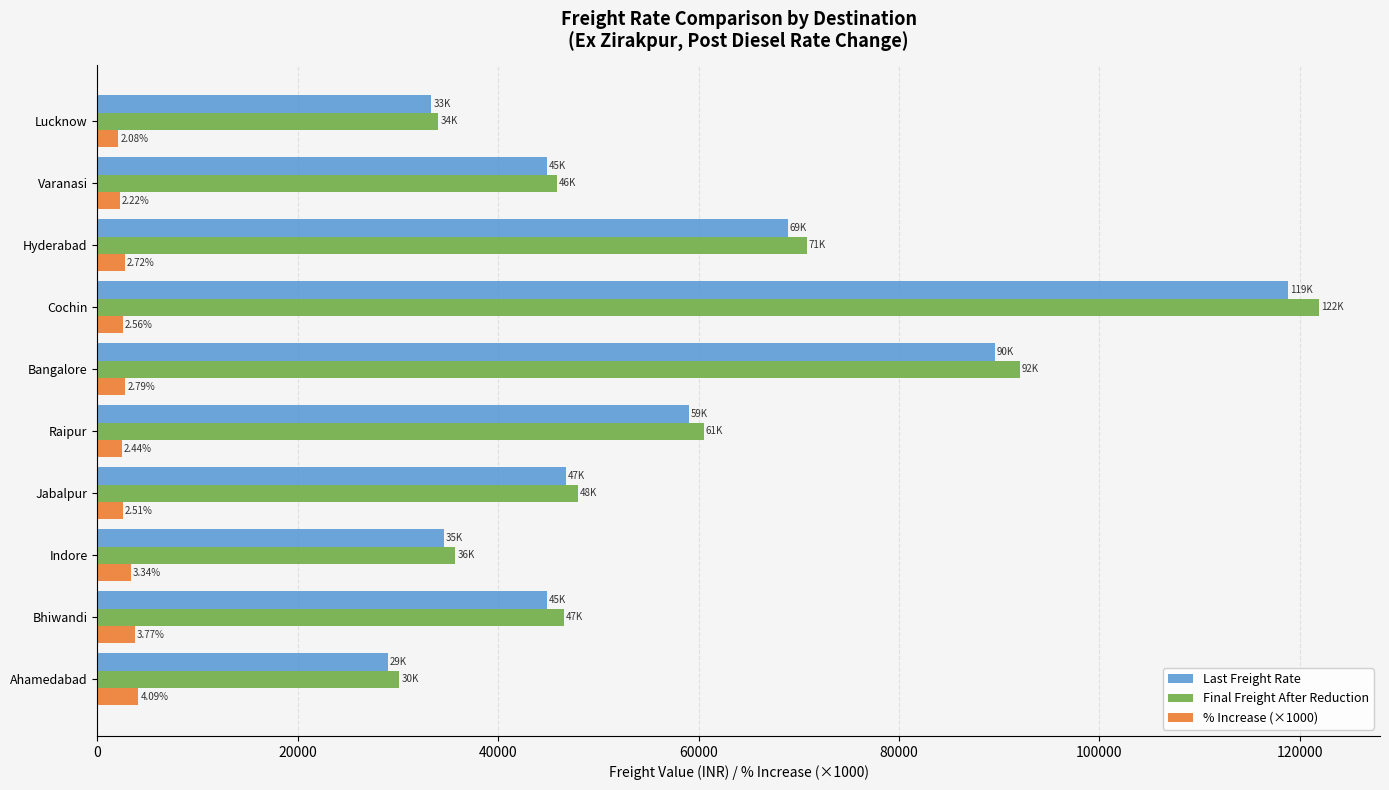

What is the total value across all series at Bhiwandi?

95189.1